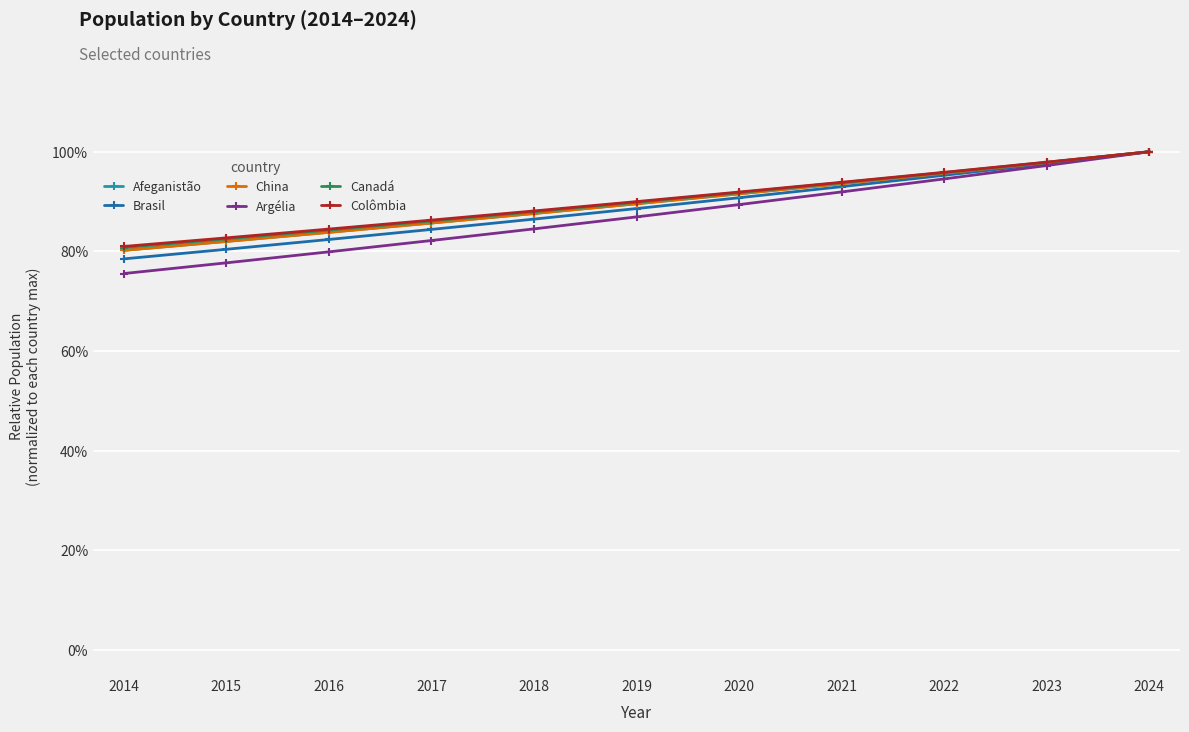

What are all the series names shown in the legend?

Afeganistão, Brasil, China, Argélia, Canadá, Colômbia